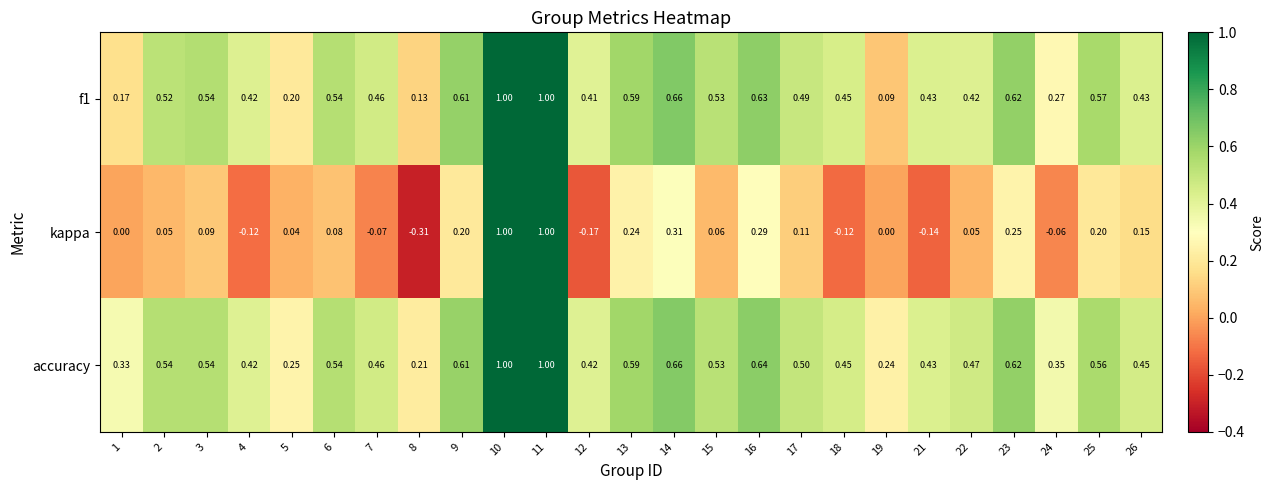

Which series changed the most between 2 and 25?

kappa